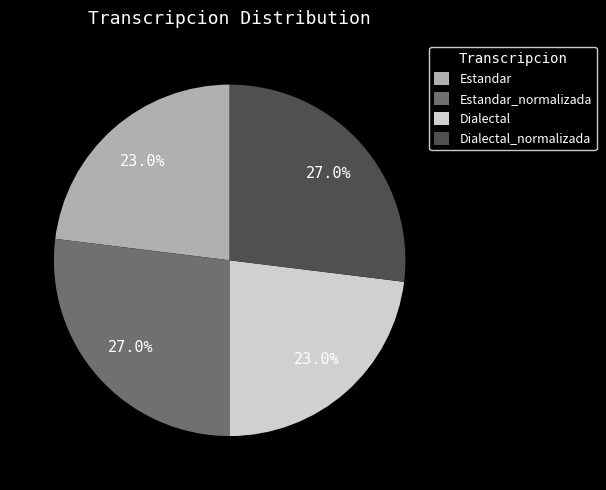

Is it true that Estandar is 38% of the pie?

False